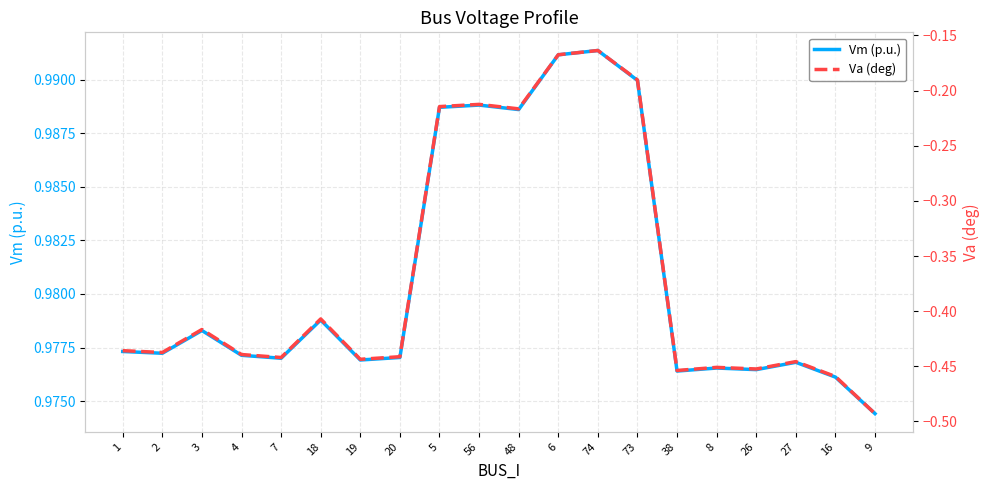

At how many categories does at least one series exceed 0?

20